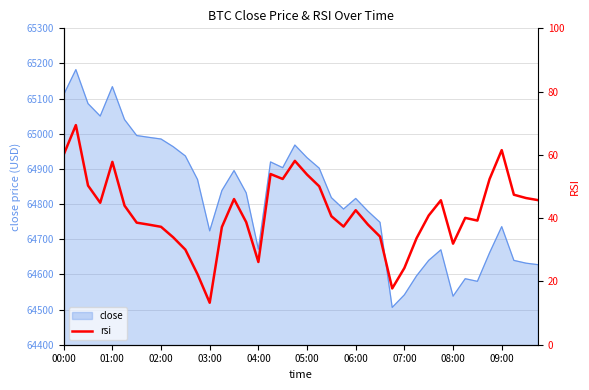

What is the lowest value of the close series?

64506.1